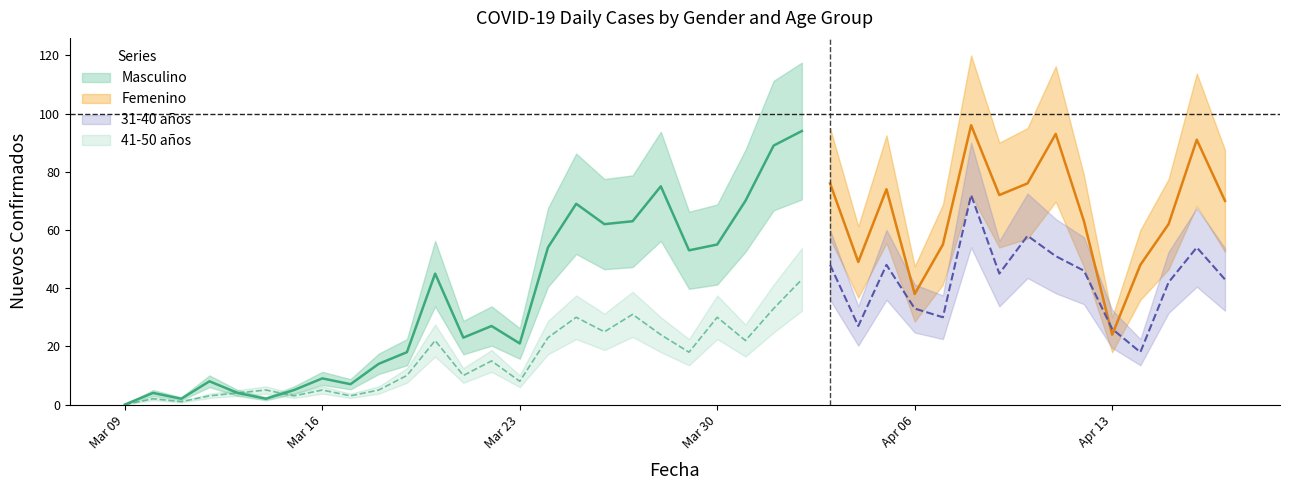

How many categories are shown in the chart?

40